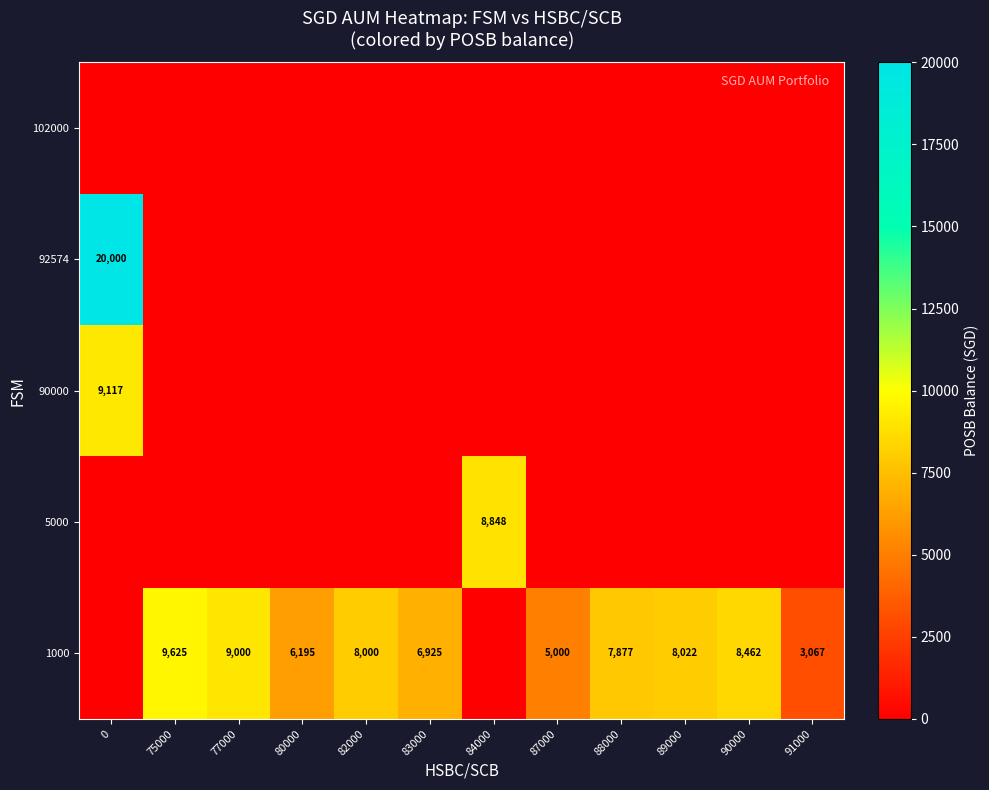

What is the maximum value shown in the chart?

20000.0